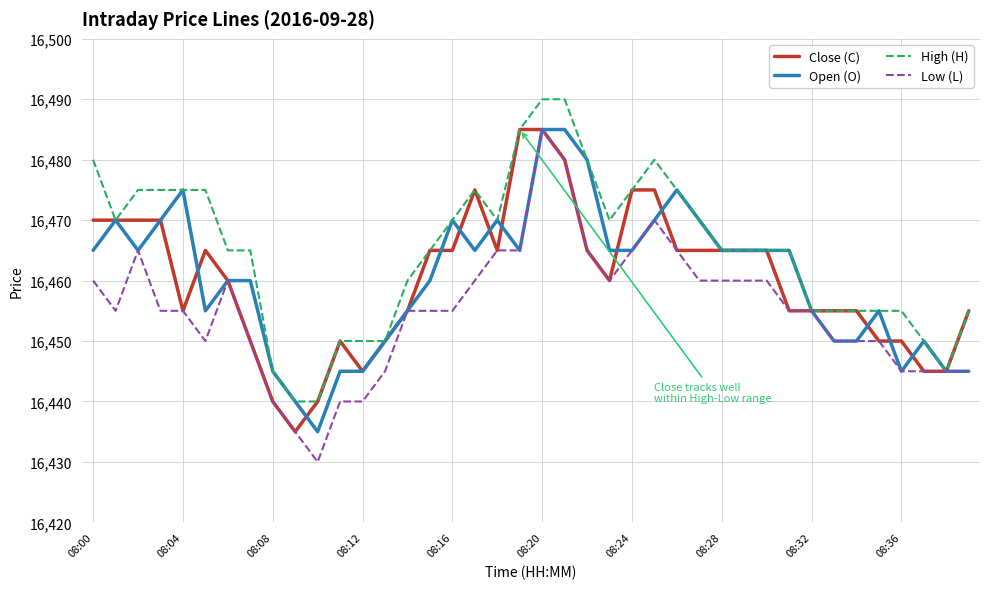

Which series has the largest total across all categories?

High (H)